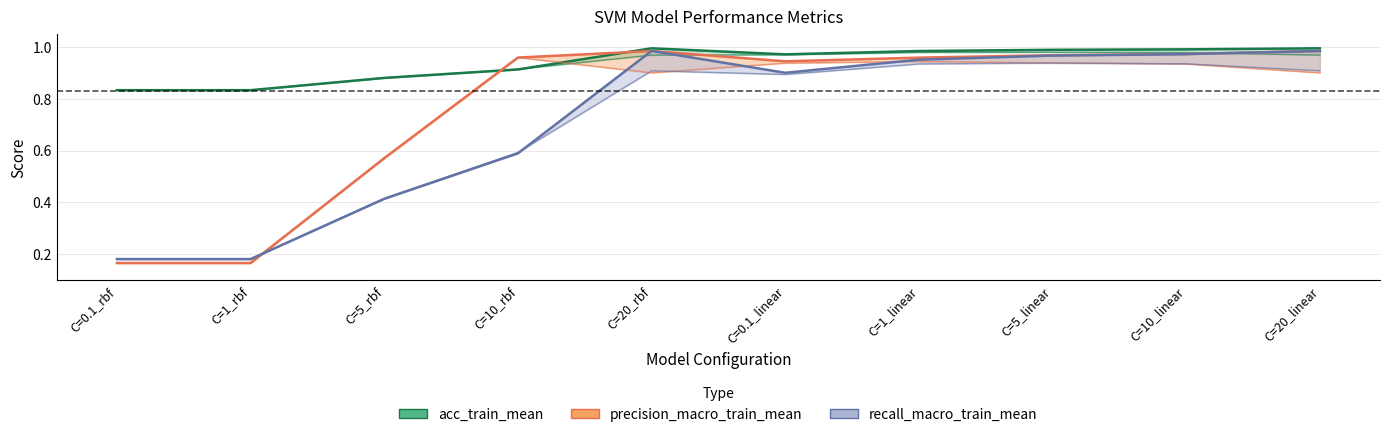

Between which two adjacent categories do acc_train_mean_line and precision_macro_train_mean_line first intersect?

C=5_rbf and C=10_rbf